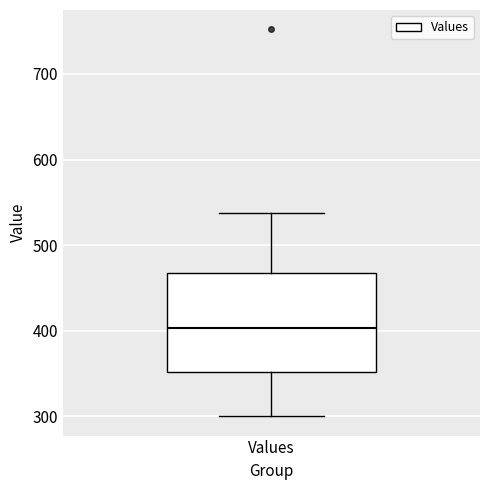

Where does the median line of the box for Values sit on the y-axis? The values are not printed on the chart, so give them approximately, as read against the axis.

400